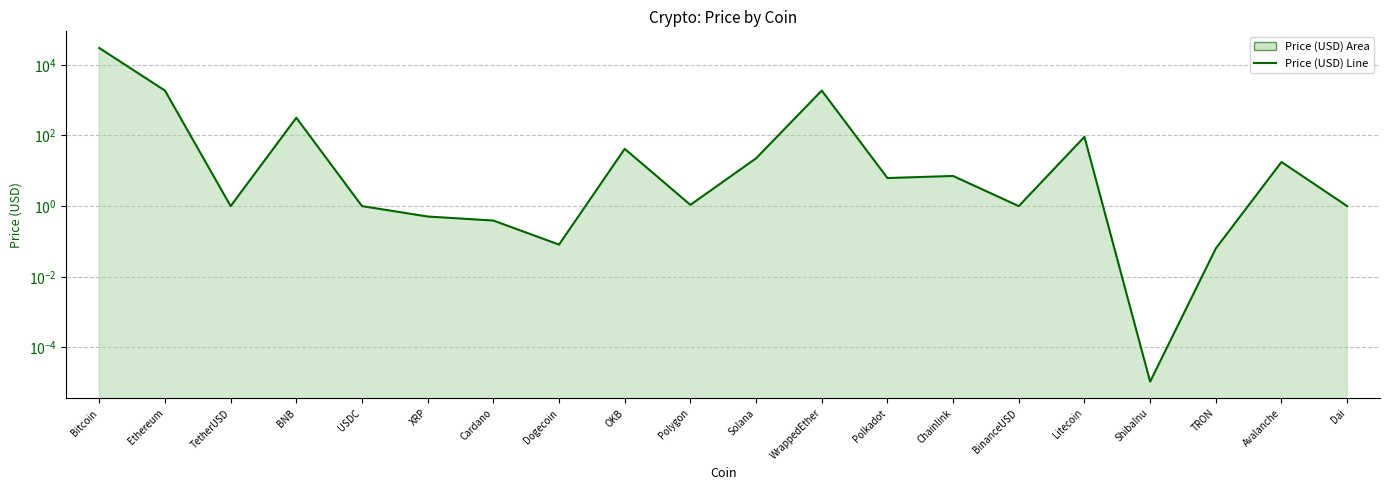

Reading left to right, extract all data points from this chart.

Bitcoin=29980.5	Ethereum=1867.3	TetherUSD=1.0	BNB=318.0	USDC=1.0	XRP=0.5	Cardano=0.4	Dogecoin=0.1	OKB=41.9	Polygon=1.1	Solana=22.6	WrappedEther=1868.0	Polkadot=6.2	Chainlink=7.1	BinanceUSD=1.0	Litecoin=91.6	ShibaInu=0.0	TRON=0.1	Avalanche=17.8	Dai=1.0